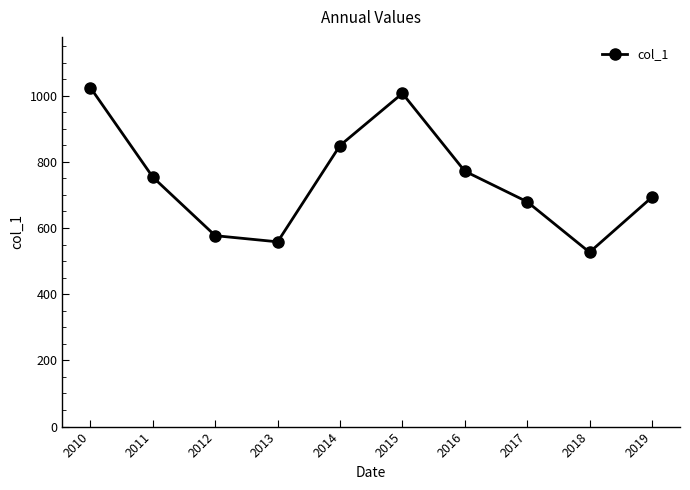

What is the change in value from 2011 to 2013?

-195.3